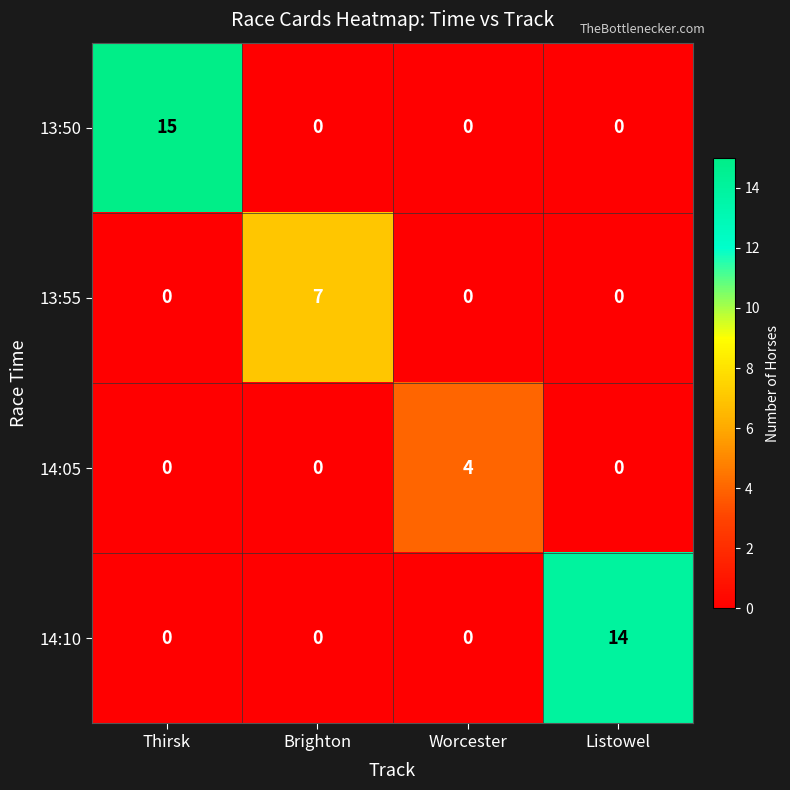

Count the number of categories in the chart.

4